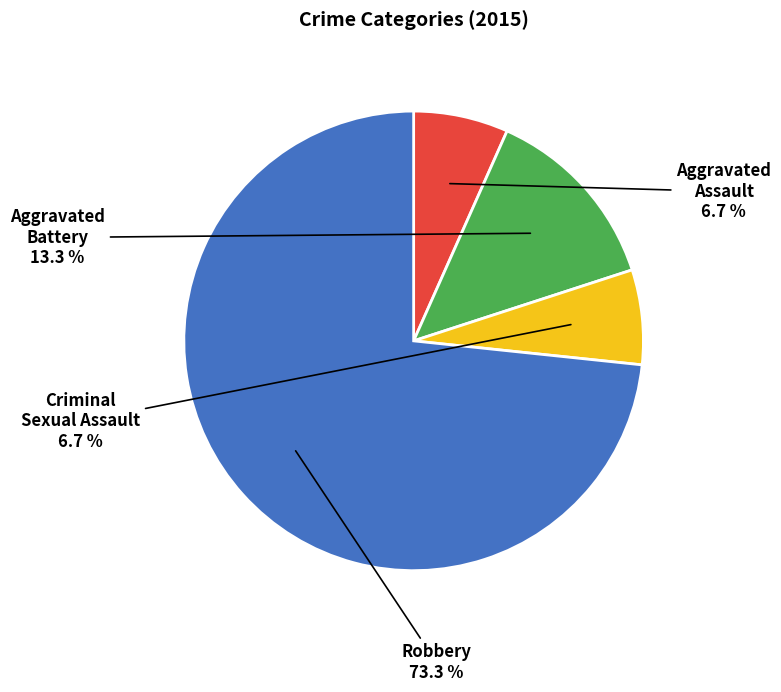

Does any single category account for the majority?

Yes